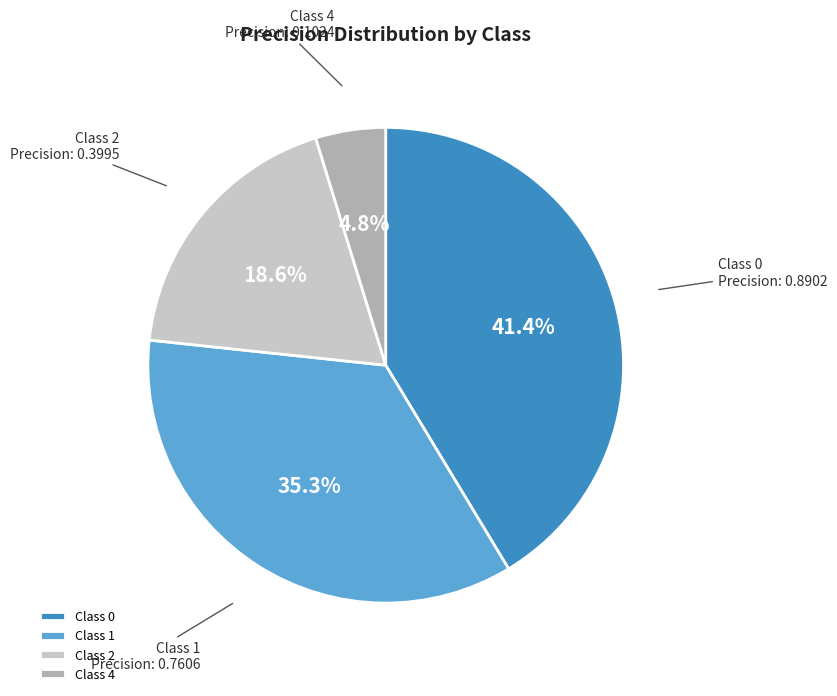

Rank the categories by value from lowest to highest.

Class 4, Class 2, Class 1, Class 0